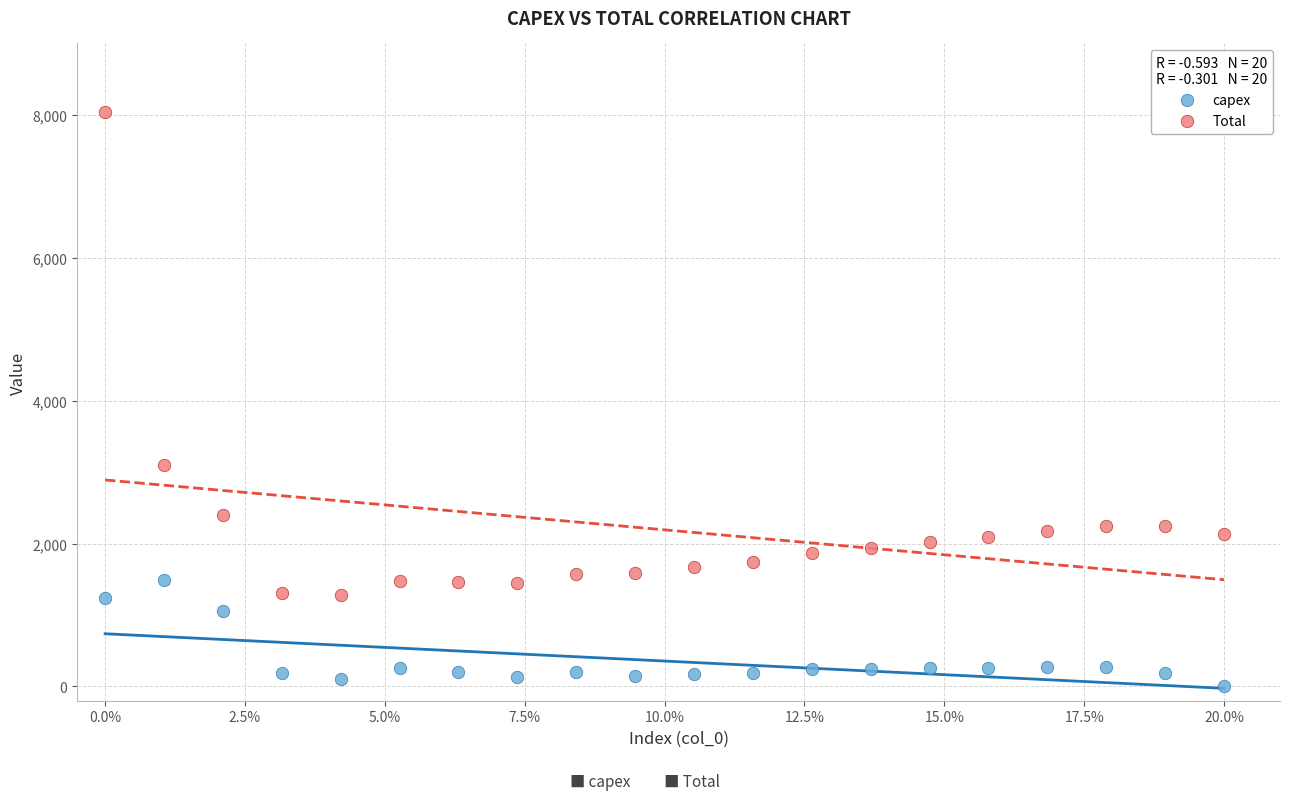

Which series contains the lowest Y value?

capex